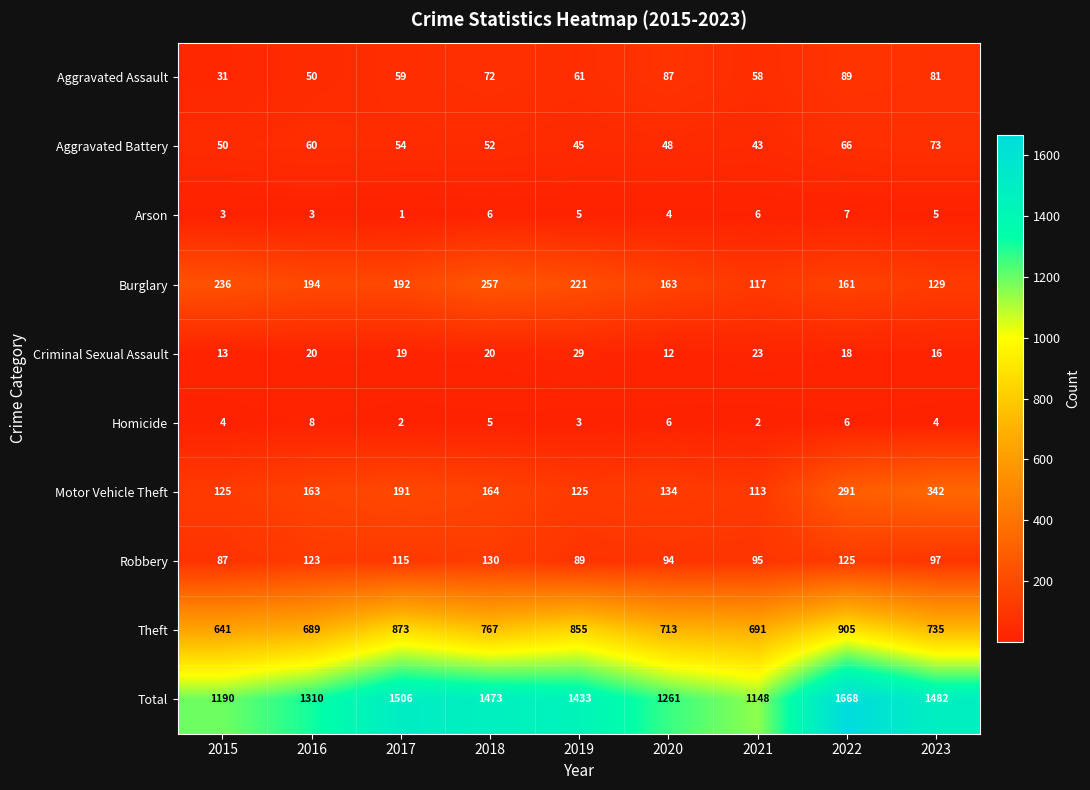

At which label is Aggravated Battery closest to 58?

2016